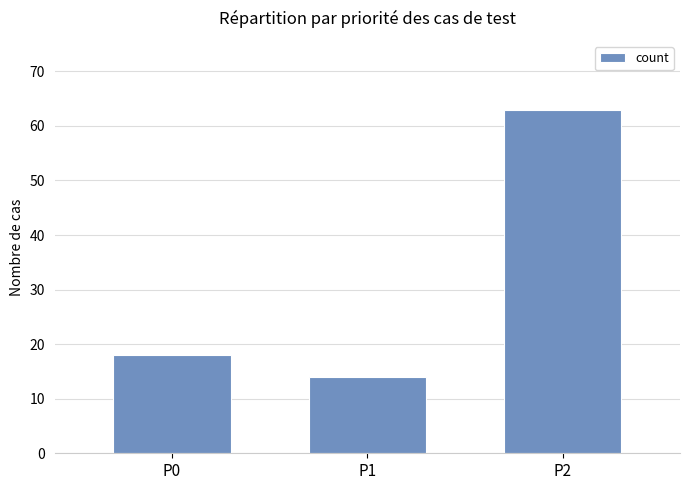

List the labels in order of value, largest first.

P2, P0, P1